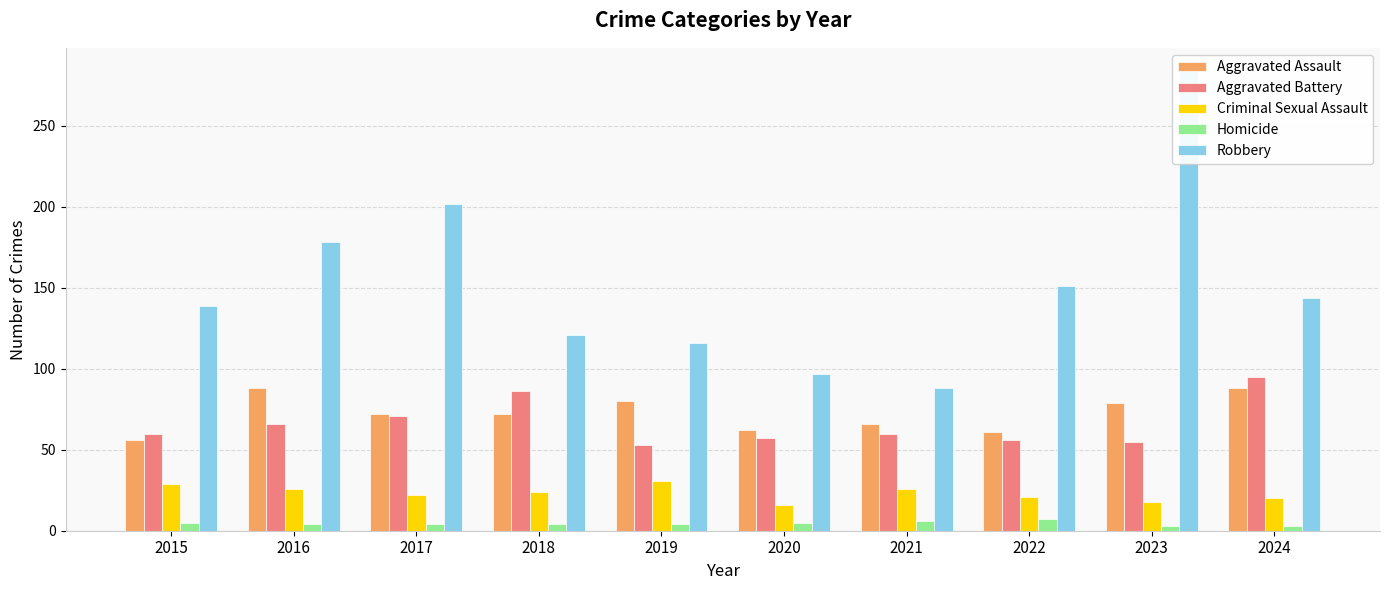

Is the value of Robbery at 2020 greater than the value of Homicide at 2022?

Yes